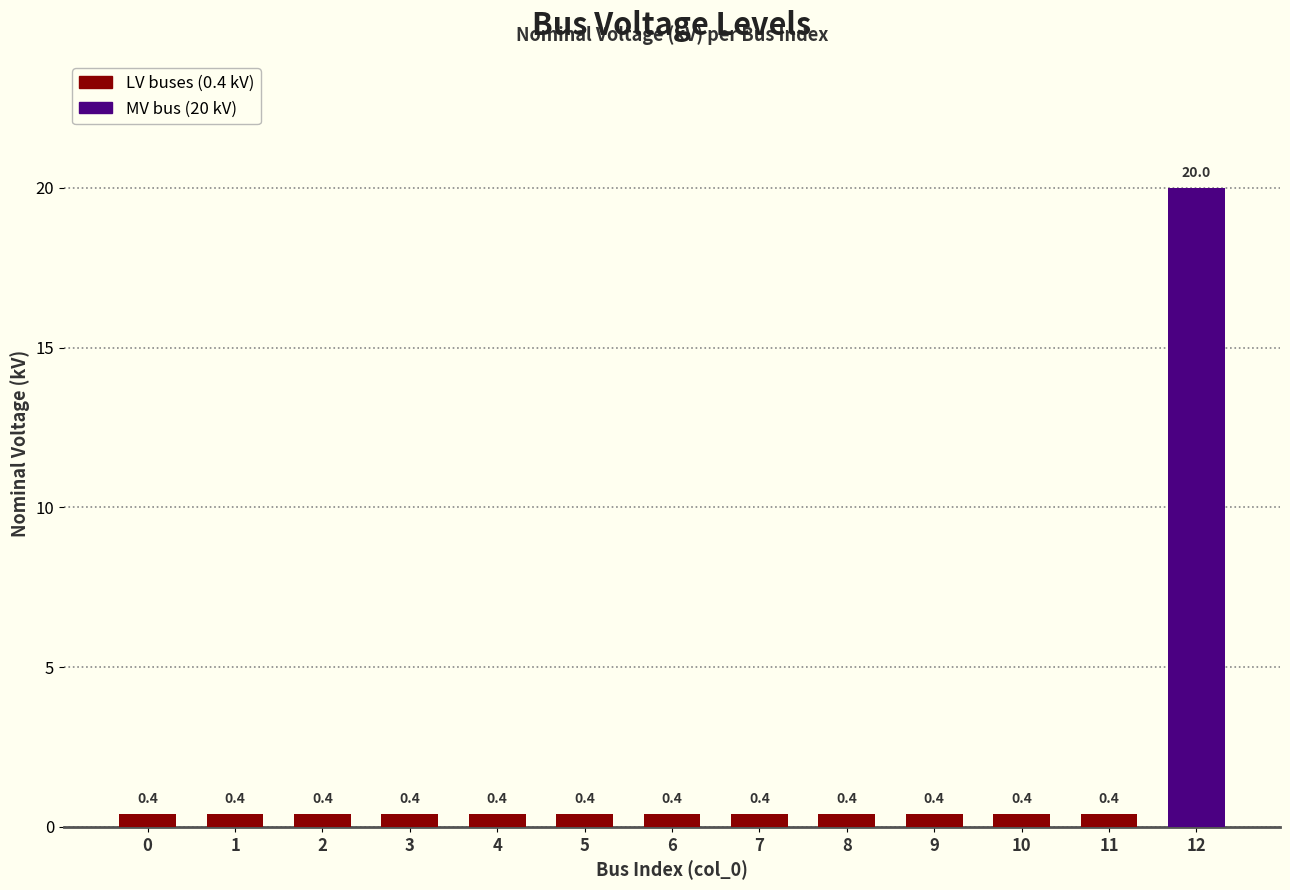

How many bars are there in total?

13